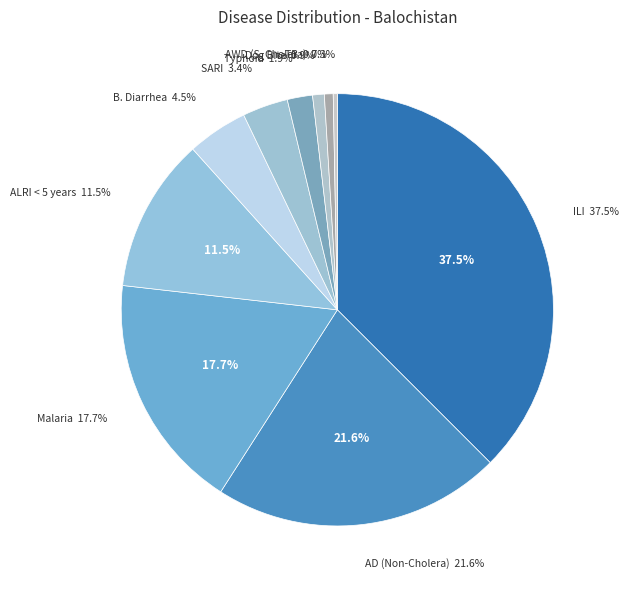

What is the total percentage of ILI and AD (Non-Cholera)?

59.1%